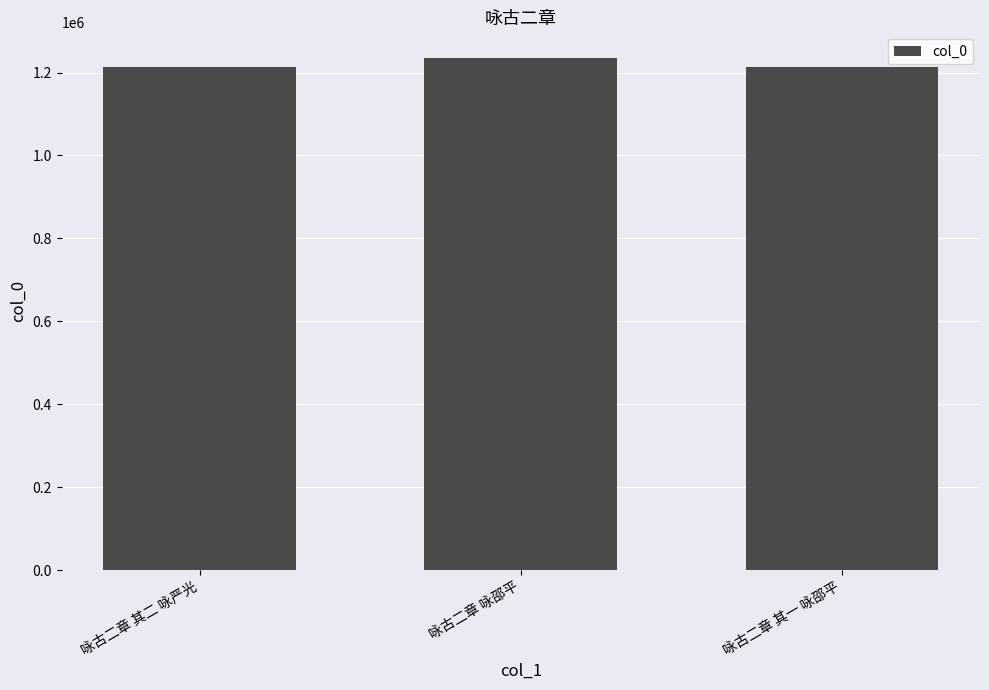

Which label corresponds to the largest value in the chart?

咏古二章 咏邵平